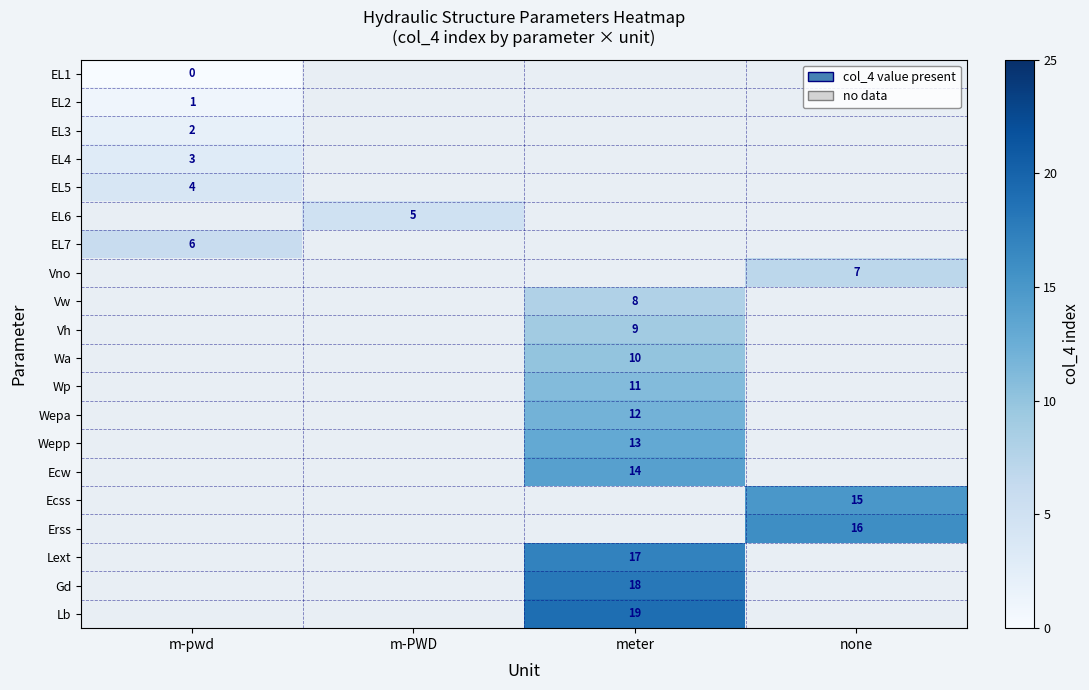

Is it true that Vno equals 7 at none?

True